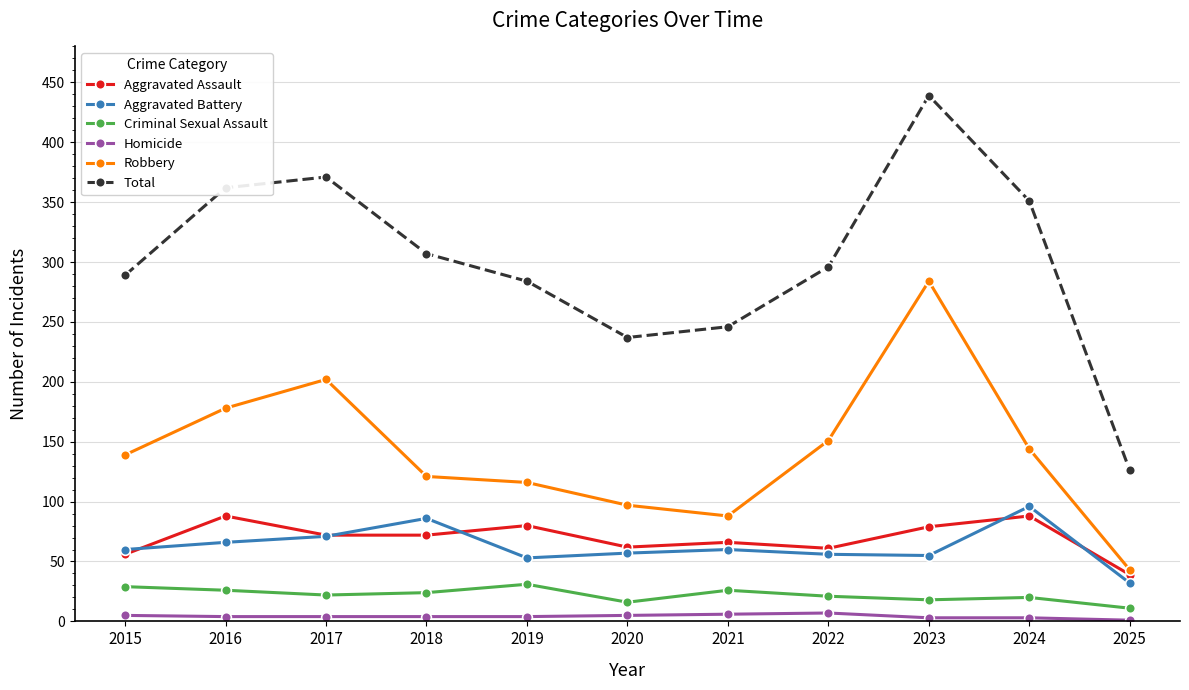

Rank the categories by Robbery value from highest to lowest.

2023, 2017, 2016, 2022, 2024, 2015, 2018, 2019, 2020, 2021, 2025